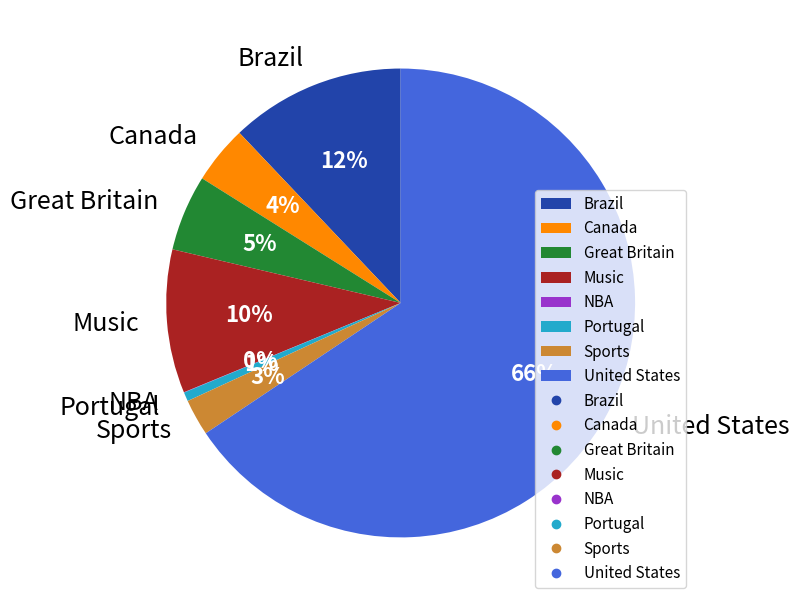

Which slice is the largest?

United States